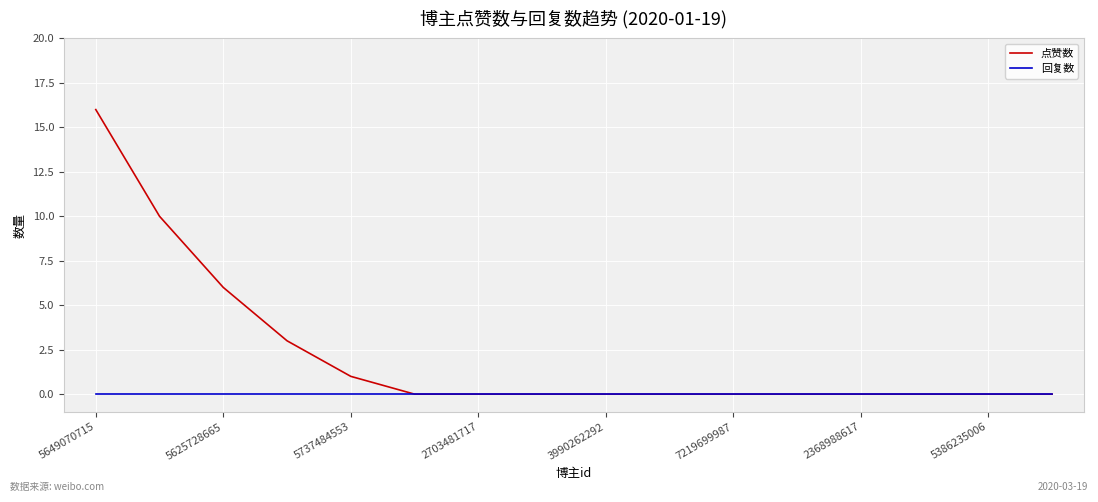

Which series has the widest spread of values?

点赞数